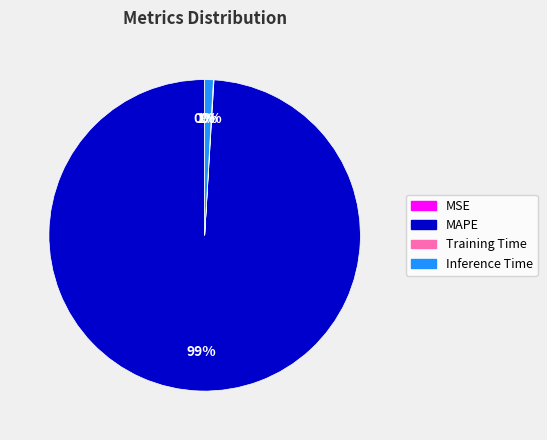

Does MAPE represent more than half of the total?

Yes